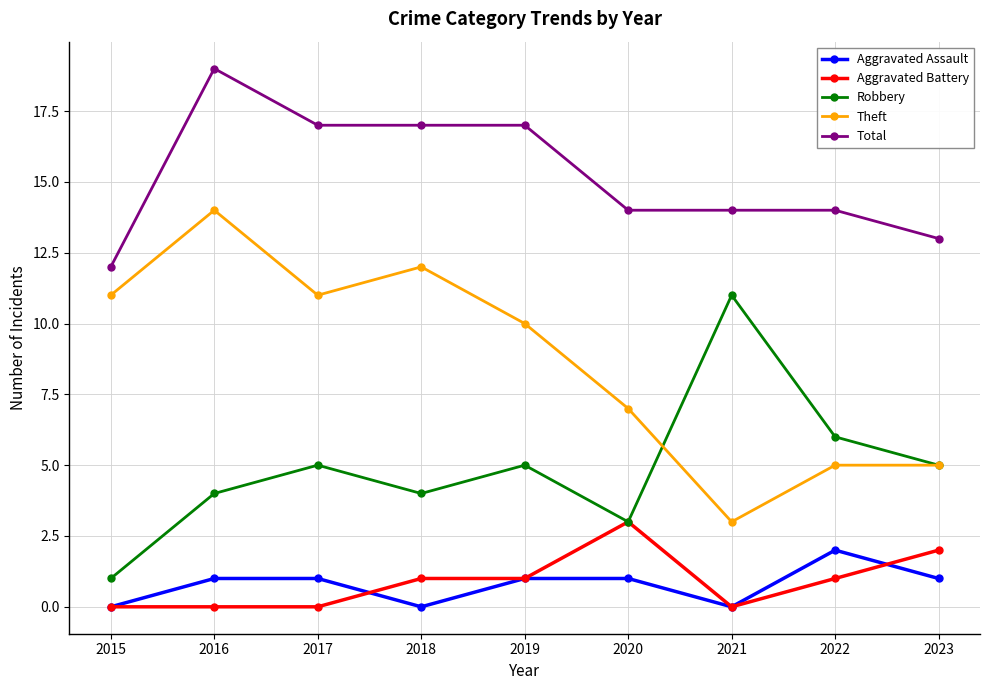

True or false: Aggravated Battery has a value of 1 at 2018.

True